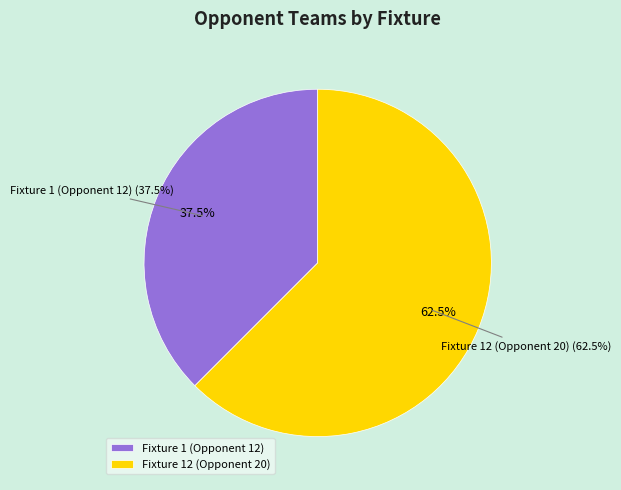

Rank the categories by value from lowest to highest.

Fixture 1 (Opponent 12), Fixture 12 (Opponent 20)